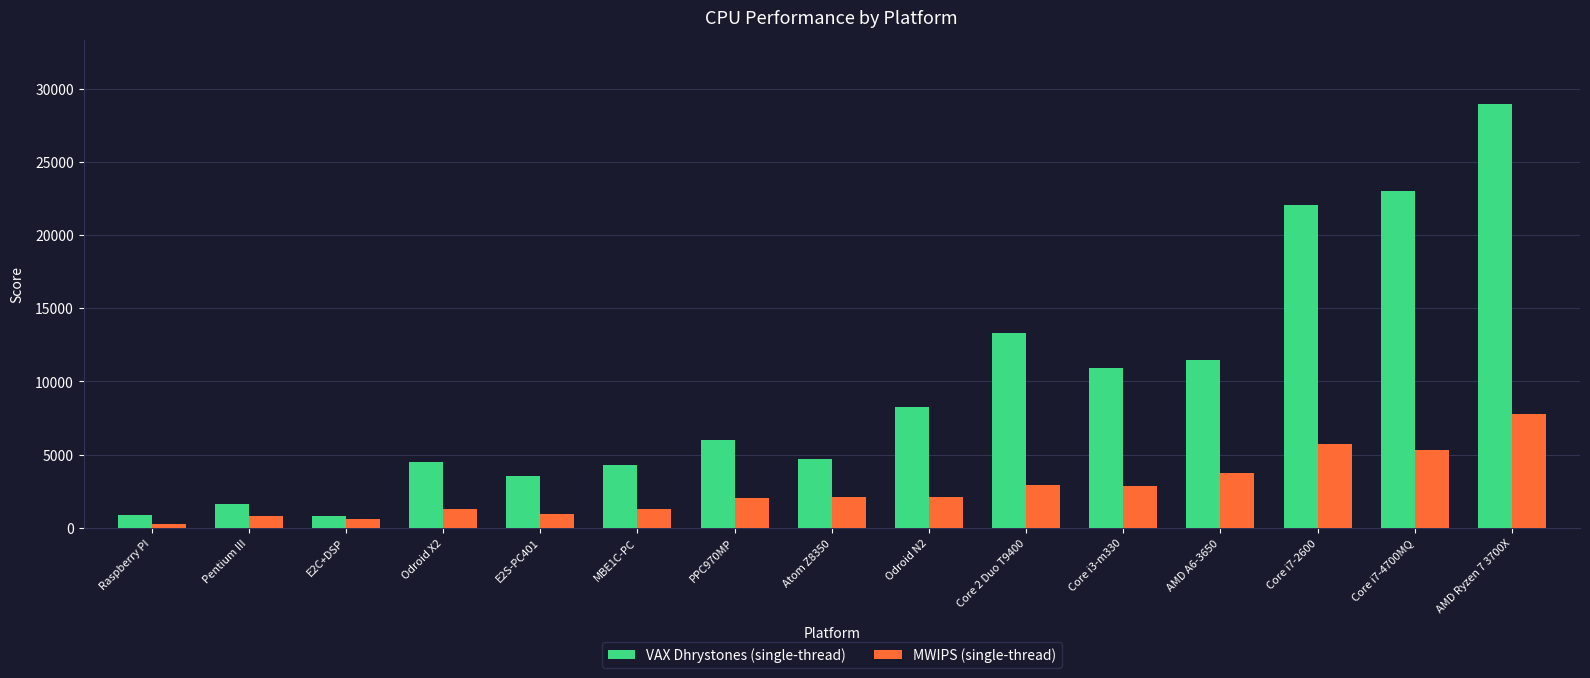

Which series has the widest spread of values?

VAX Dhrystones (single-thread)